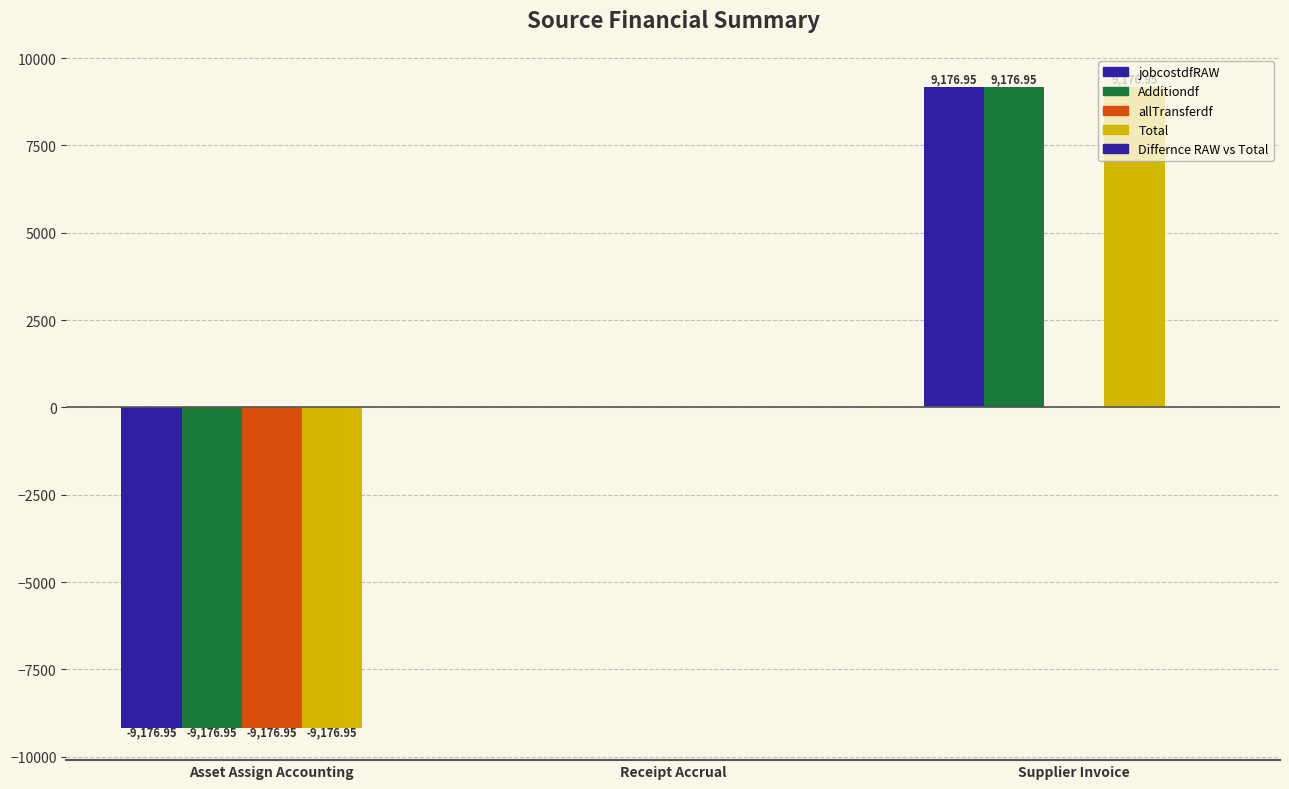

Count the number of data series in this chart.

4